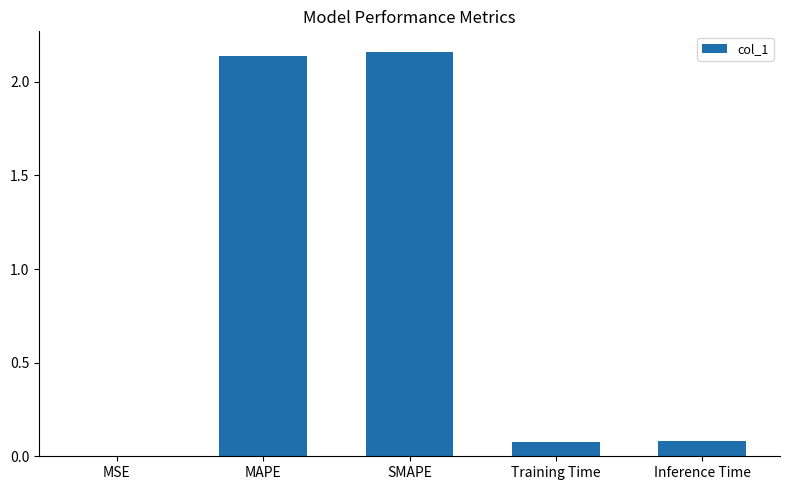

The chart shows a value of 3.8 at MAPE. True or false?

False